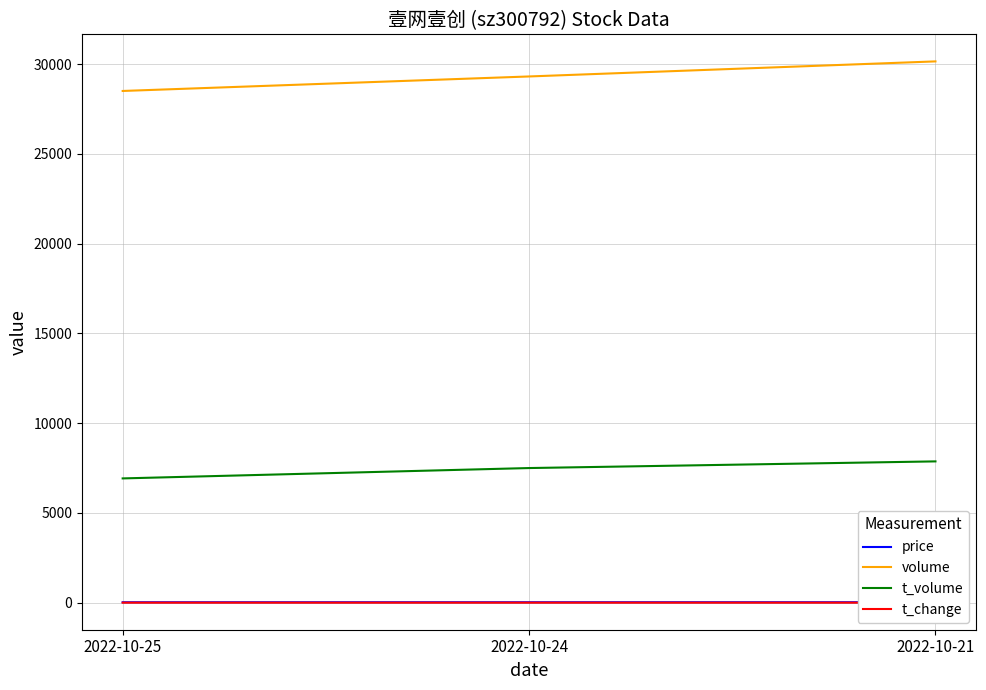

Between 2022-10-24 and 2022-10-25, which is larger?

2022-10-24